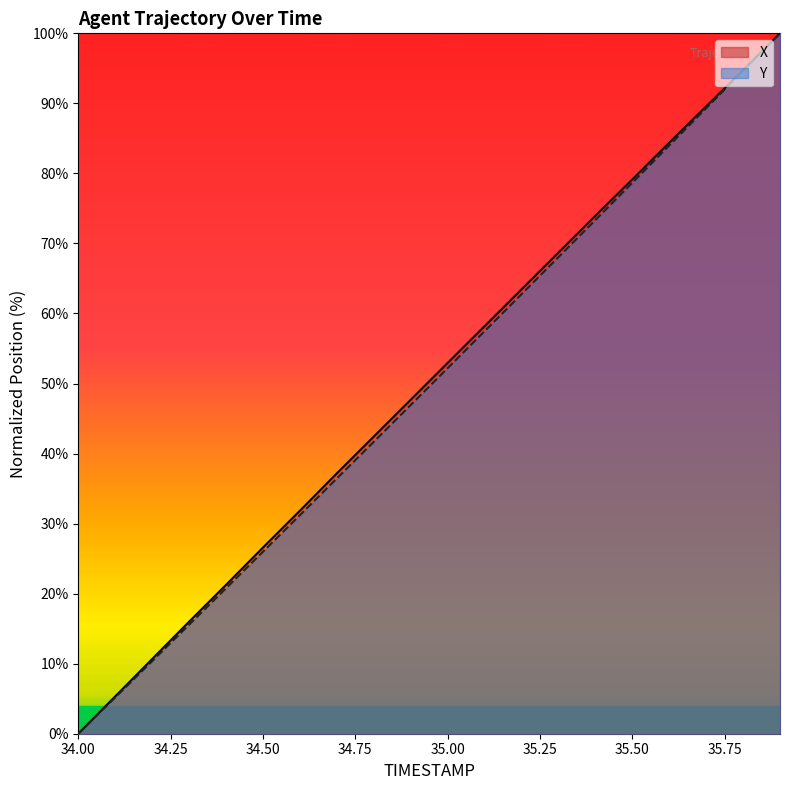

True or false: Y has more than 1 points higher than both neighbors.

False